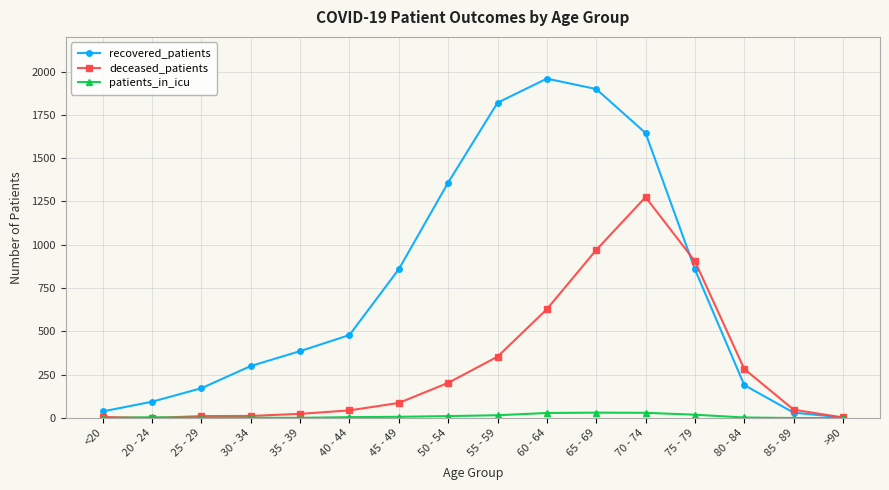

True or false: recovered_patients has a value of 300 at 30 - 34.

True